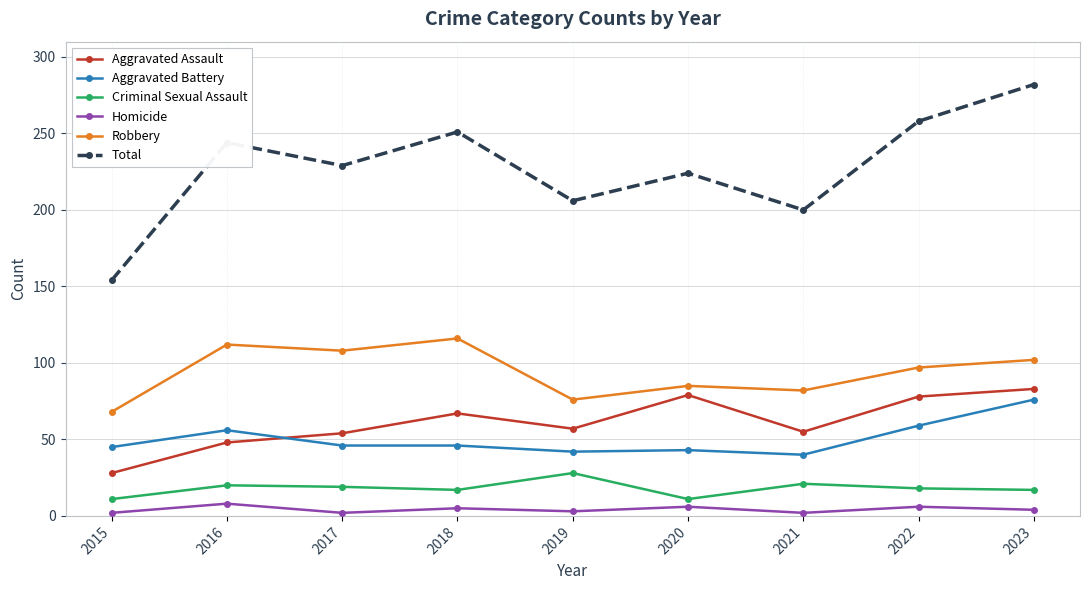

Rank the series at 2020 from highest to lowest value.

Total, Robbery, Aggravated Assault, Aggravated Battery, Criminal Sexual Assault, Homicide